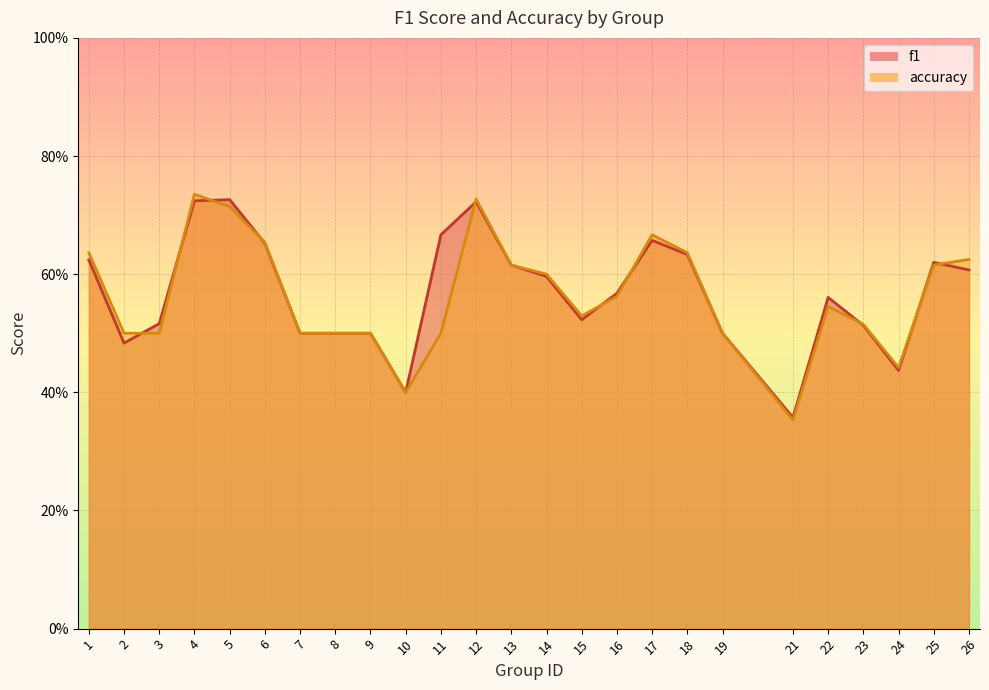

The f1 series shows 0.6 at 18. True or false?

True